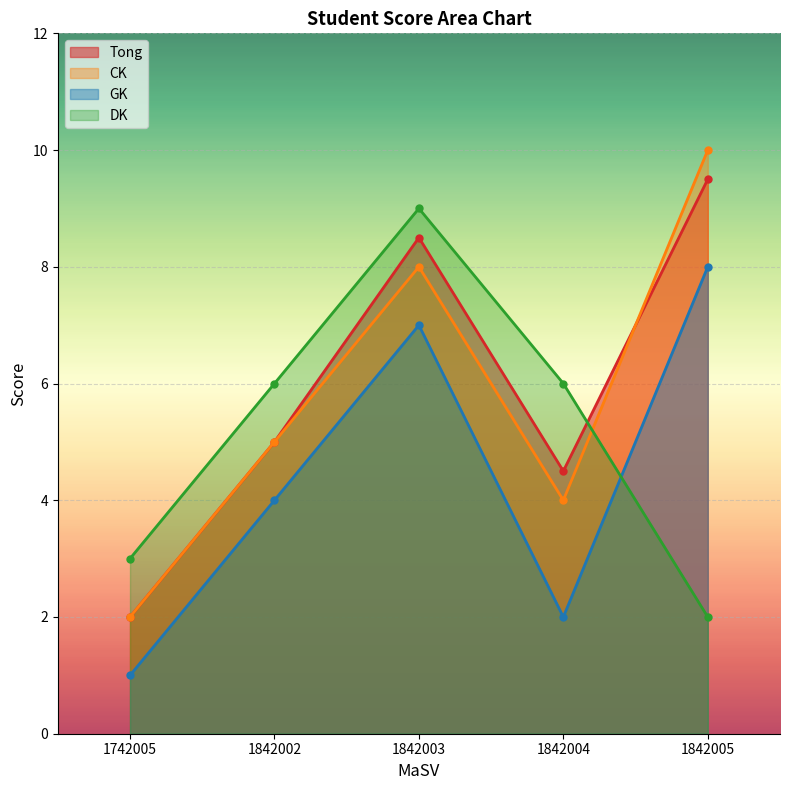

True or false: CK has a value of 16.3 at 1842005.

False